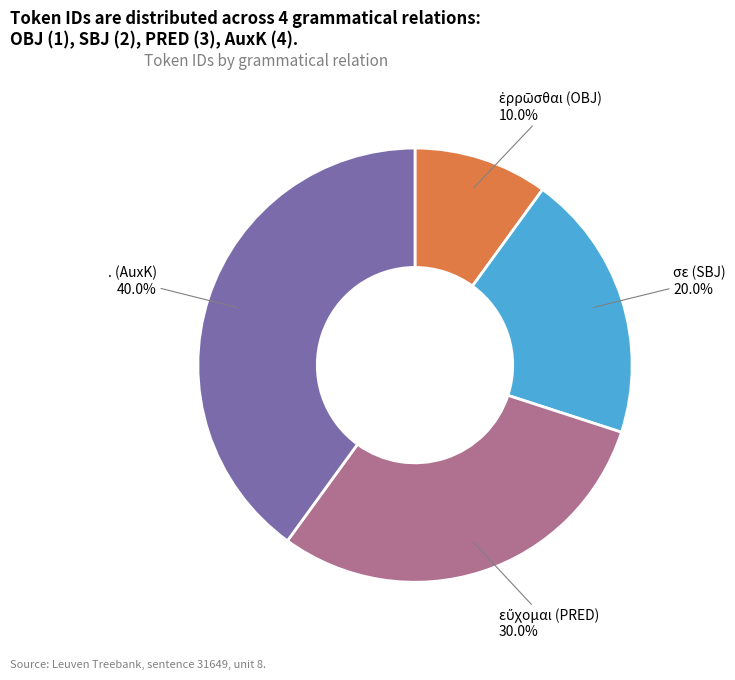

Does any single category account for the majority?

No